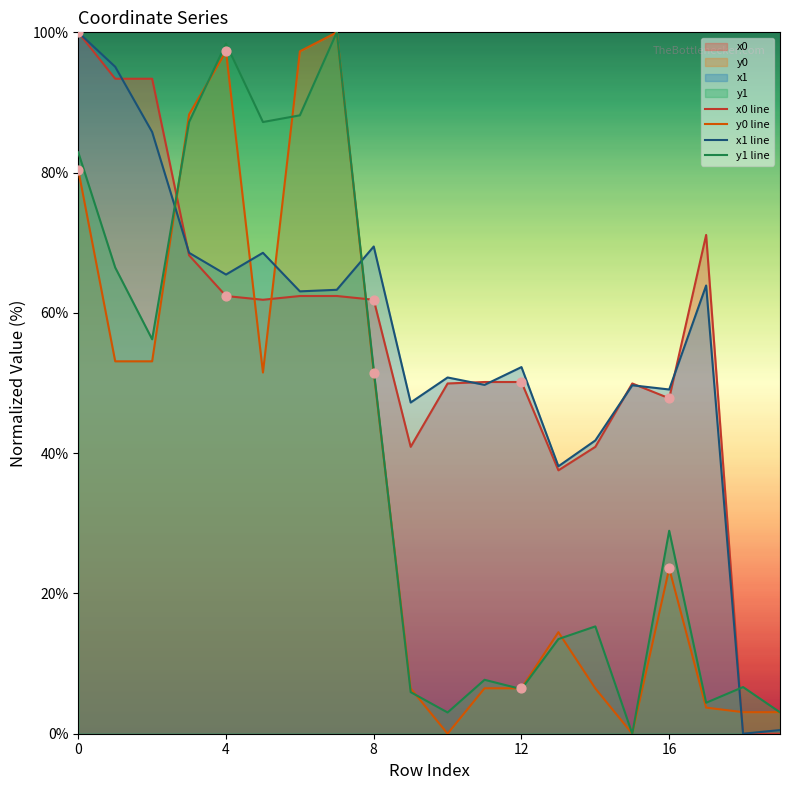

Is the value of y0 line at 13 greater than the value of x1 line at 6?

No